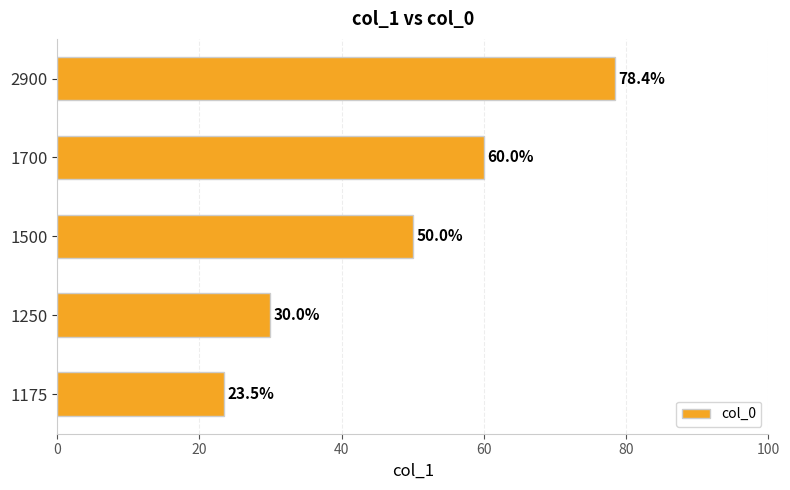

Reading bottom to top, extract all data points from this chart.

1175=23.5	1250=30.0	1500=50.0	1700=60.0	2900=78.4